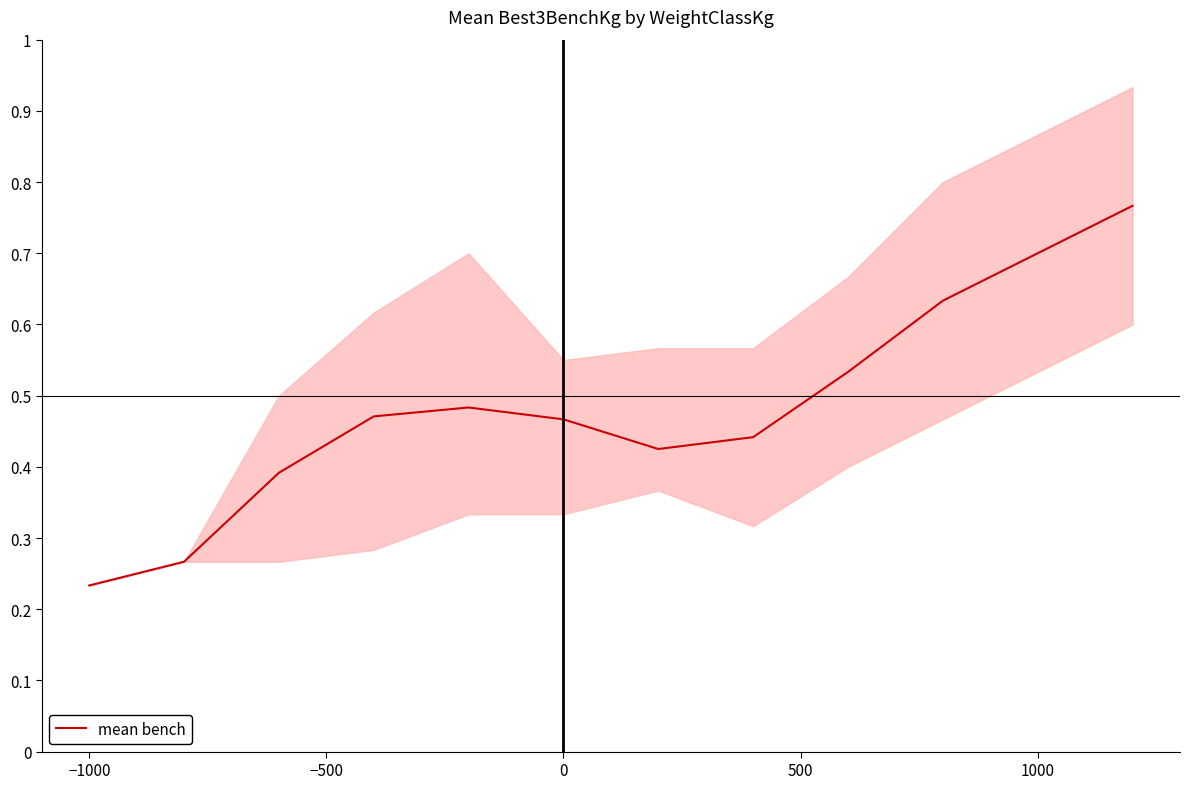

Where is mean bench nearest to the value 0?

−1000